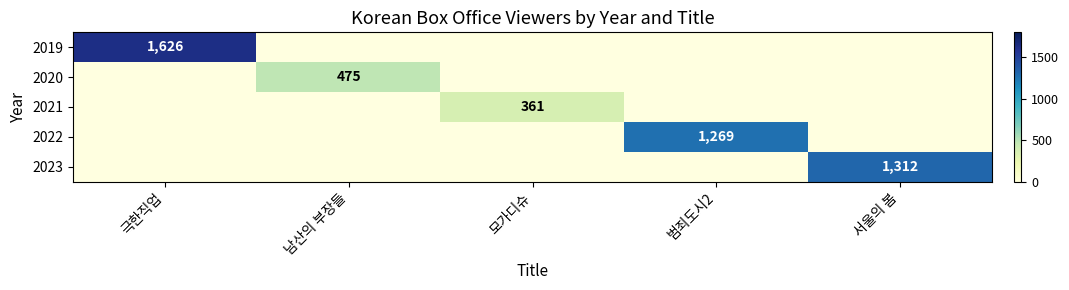

The value of 2022 at 범죄도시2 is 637. True or false?

False